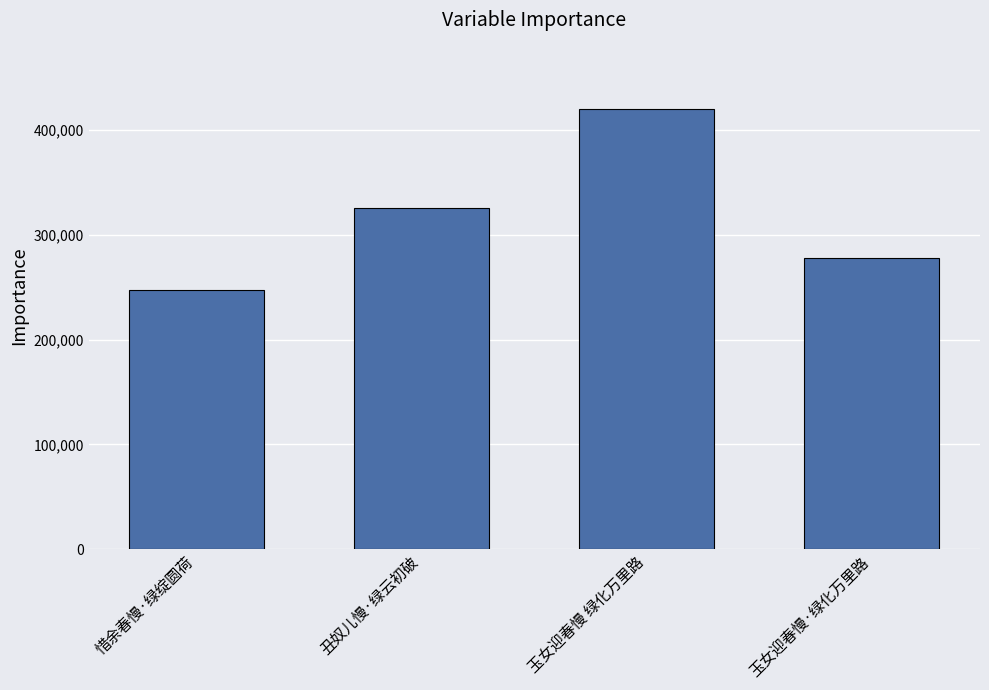

At which category does the chart reach its minimum across all series?

惜余春慢·绿绽圆荷